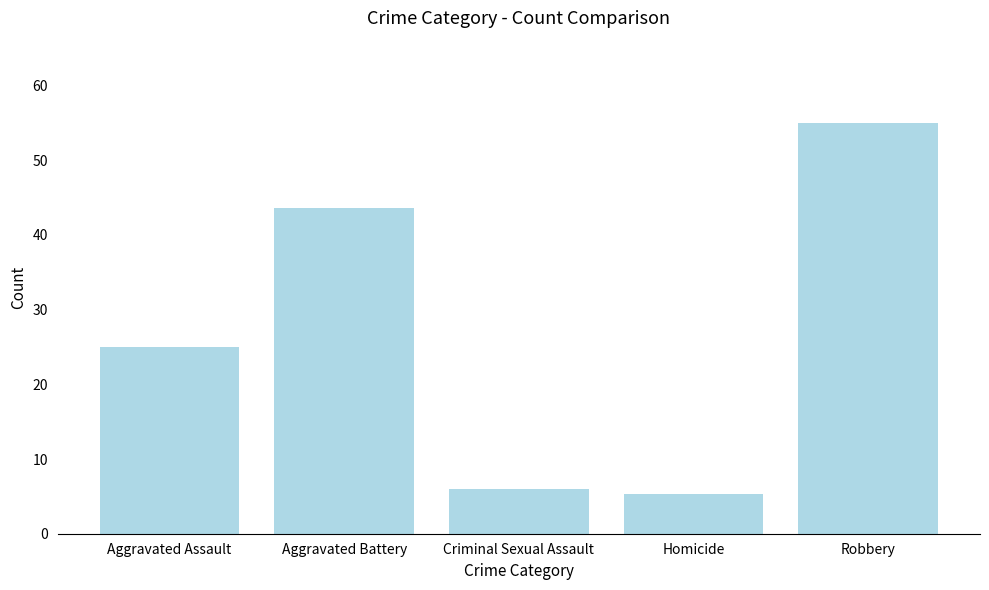

List the labels in order of value, largest first.

Robbery, Aggravated Battery, Aggravated Assault, Criminal Sexual Assault, Homicide